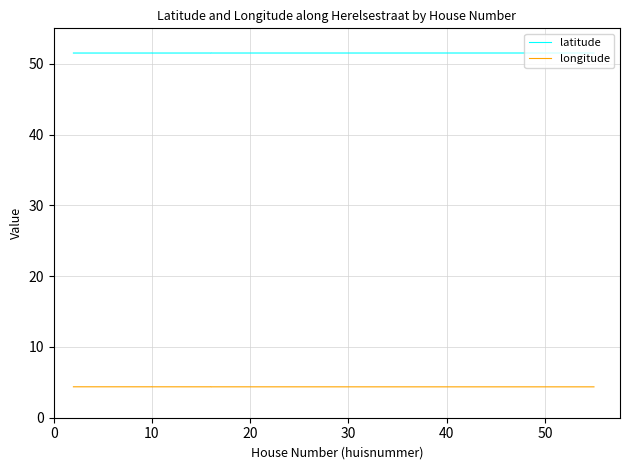

At which label is latitude closest to 51?

10